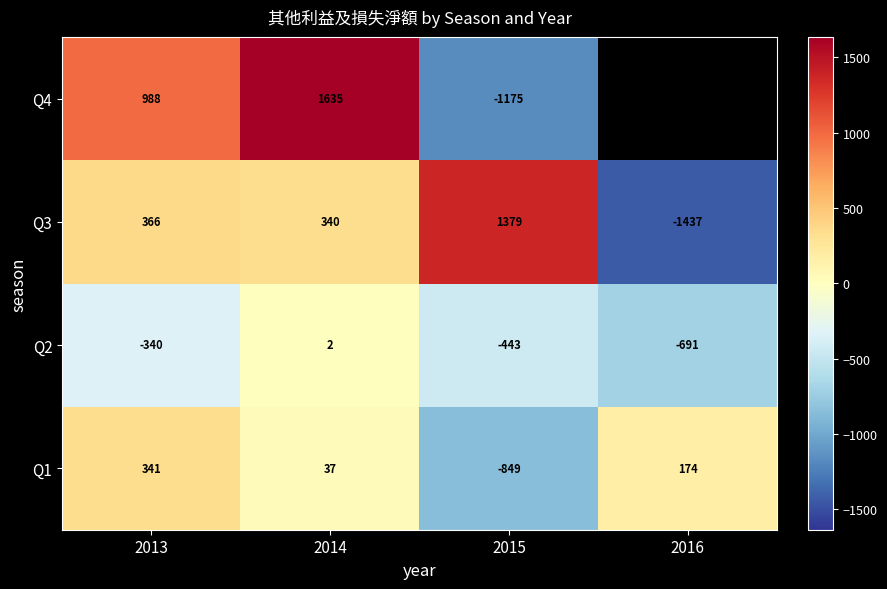

What is the highest value of the Q1 series?

341